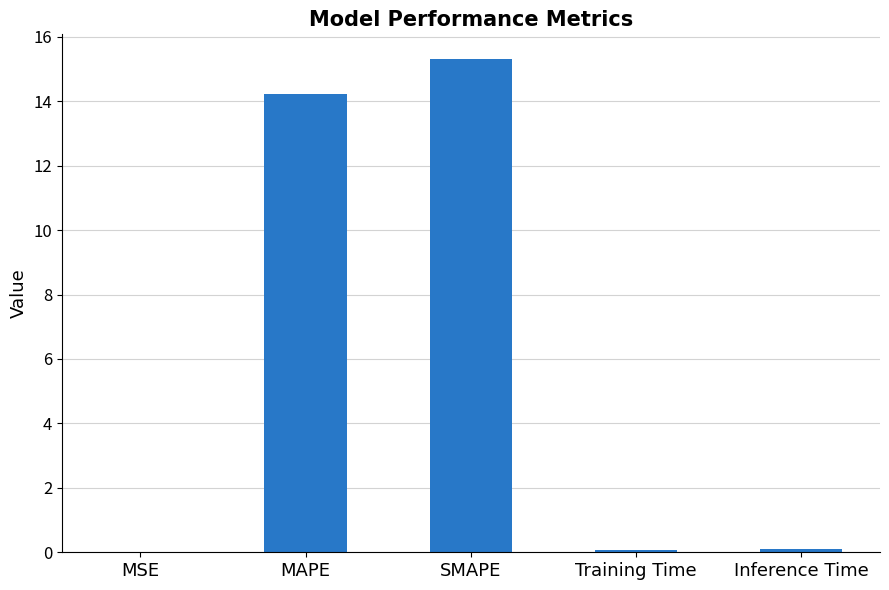

What is the greatest value displayed?

15.3